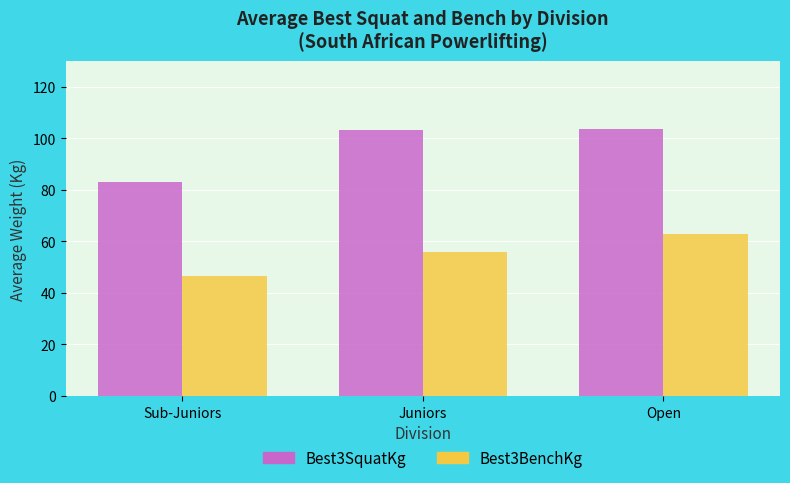

Is the value of Best3BenchKg at Juniors greater than the value of Best3SquatKg at Open?

No